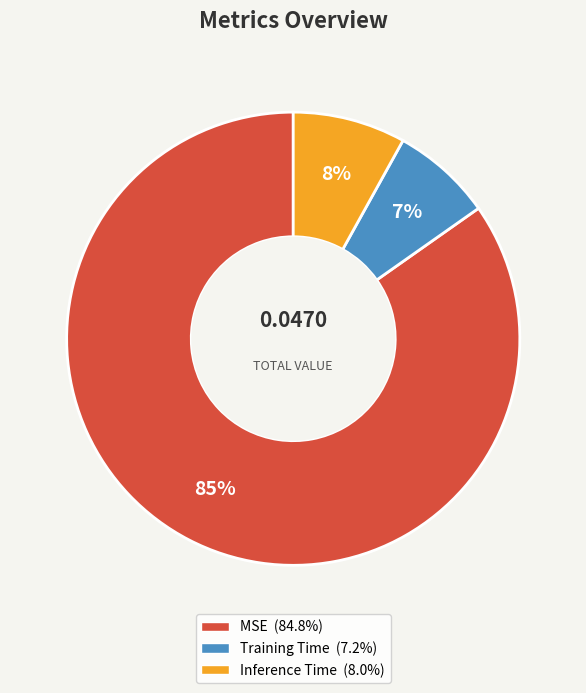

Which has a higher value, Inference Time or Training Time?

Inference Time